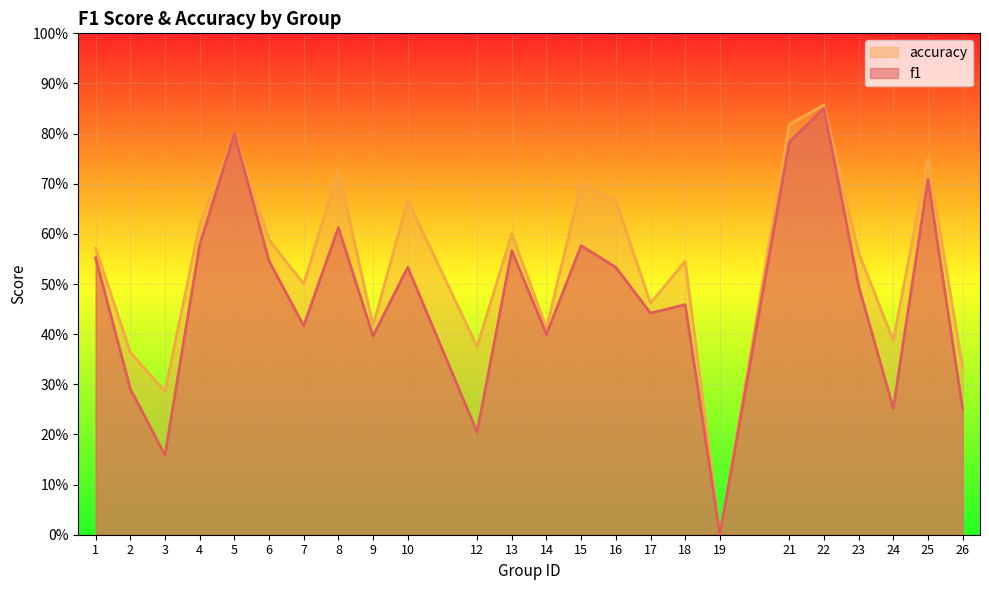

Reading left to right, transcribe all the data shown in this chart.

f1: 1=0.6	2=0.3	3=0.2	4=0.6	5=0.8	6=0.5	7=0.4	8=0.6	9=0.4	10=0.5	12=0.2	13=0.6	14=0.4	15=0.6	16=0.5	17=0.4	18=0.5	19=0.0	21=0.8	22=0.9	23=0.5	24=0.3	25=0.7	26=0.2
accuracy: 1=0.6	2=0.4	3=0.3	4=0.6	5=0.8	6=0.6	7=0.5	8=0.7	9=0.4	10=0.7	12=0.4	13=0.6	14=0.4	15=0.7	16=0.7	17=0.5	18=0.5	19=0.0	21=0.8	22=0.9	23=0.6	24=0.4	25=0.8	26=0.3